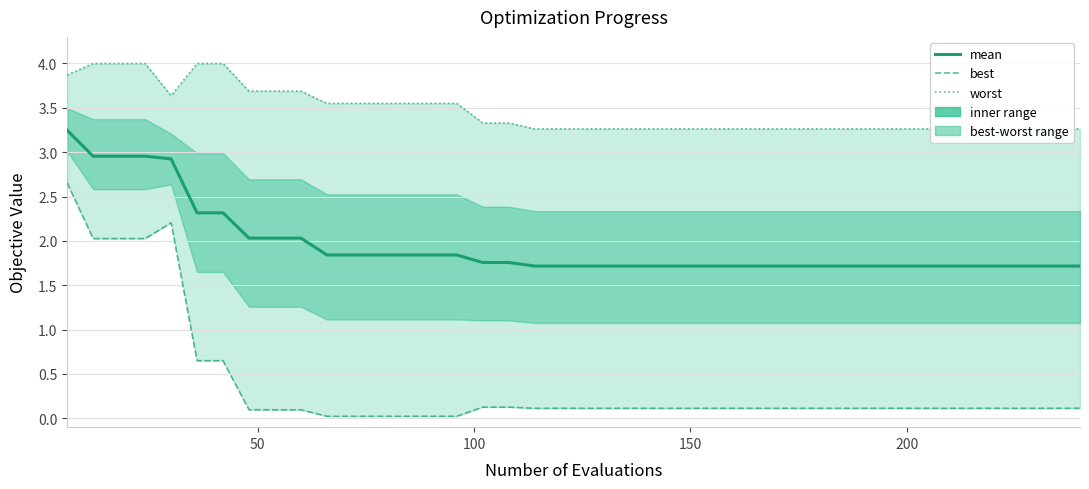

Reading left to right, list all the values displayed in this chart.

mean: 3.2	3.0	3.0	3.0	2.9	2.3	2.3	2.0	2.0	2.0	1.8	1.8	1.8	1.8	1.8	1.8	1.8	1.8	1.7	1.7	1.7	1.7	1.7	1.7	1.7	1.7	1.7	1.7	1.7	1.7	1.7	1.7	1.7	1.7	1.7	1.7	1.7	1.7	1.7	1.7
best: 2.7	2.0	2.0	2.0	2.2	0.6	0.6	0.1	0.1	0.1	0.0	0.0	0.0	0.0	0.0	0.0	0.1	0.1	0.1	0.1	0.1	0.1	0.1	0.1	0.1	0.1	0.1	0.1	0.1	0.1	0.1	0.1	0.1	0.1	0.1	0.1	0.1	0.1	0.1	0.1
worst: 3.9	4.0	4.0	4.0	3.6	4.0	4.0	3.7	3.7	3.7	3.6	3.6	3.6	3.6	3.6	3.6	3.3	3.3	3.3	3.3	3.3	3.3	3.3	3.3	3.3	3.3	3.3	3.3	3.3	3.3	3.3	3.3	3.3	3.3	3.3	3.3	3.3	3.3	3.3	3.3